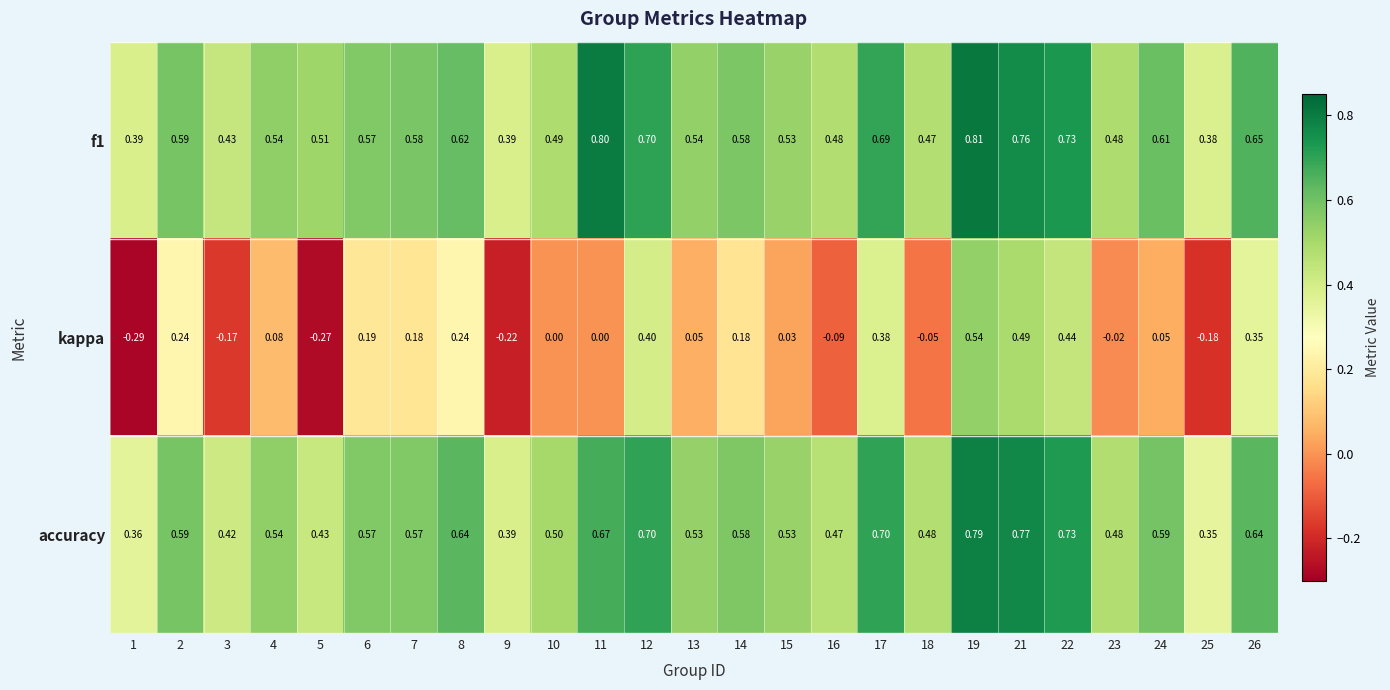

How many series are shown in this chart?

3